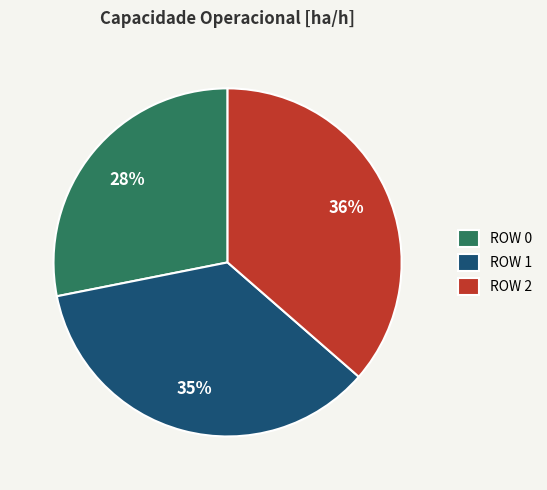

What is the largest slice in the pie chart?

ROW 2